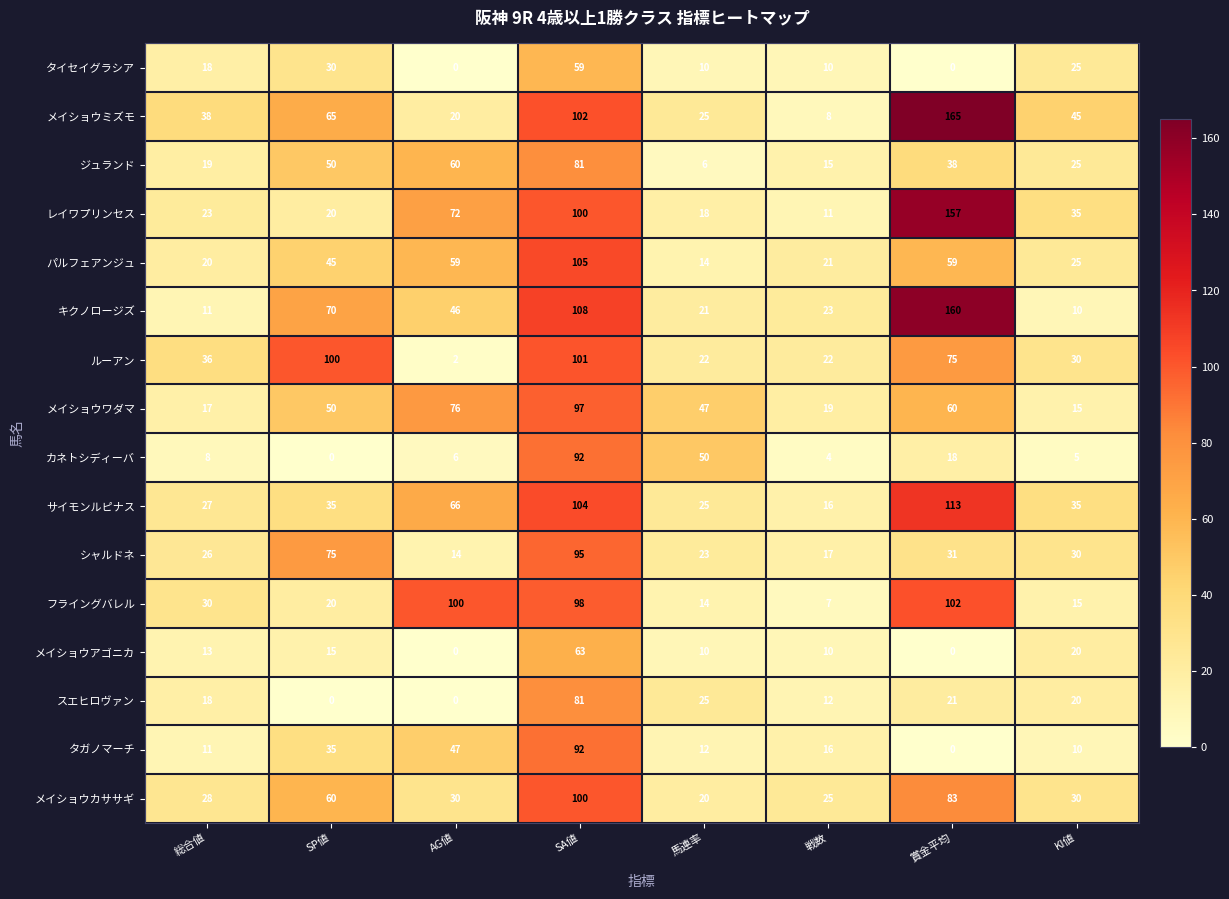

True or false: メイショウワダマ has a value of 6 at KI値.

False